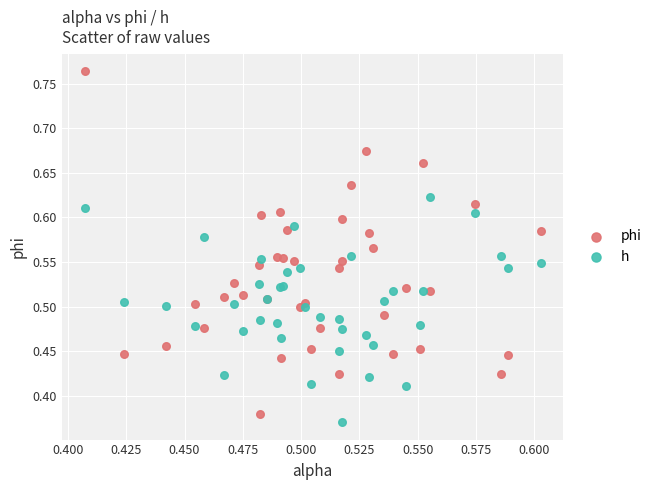

Which series contains the highest Y value?

phi